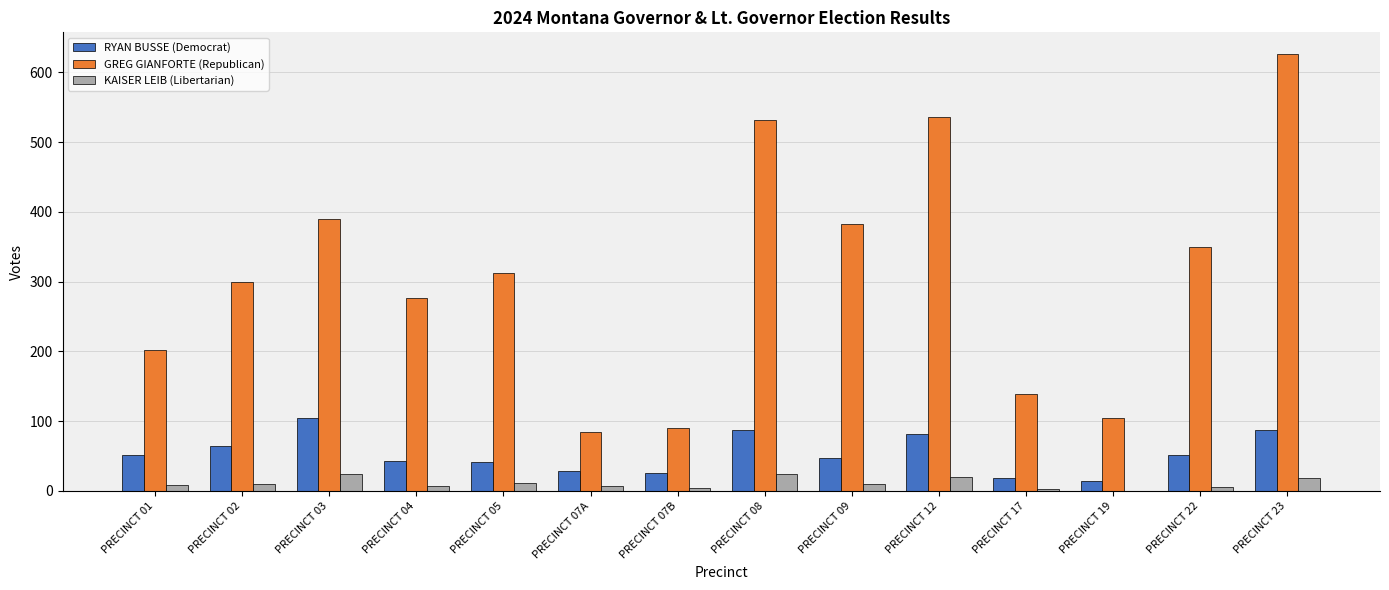

Count the number of categories in the chart.

14